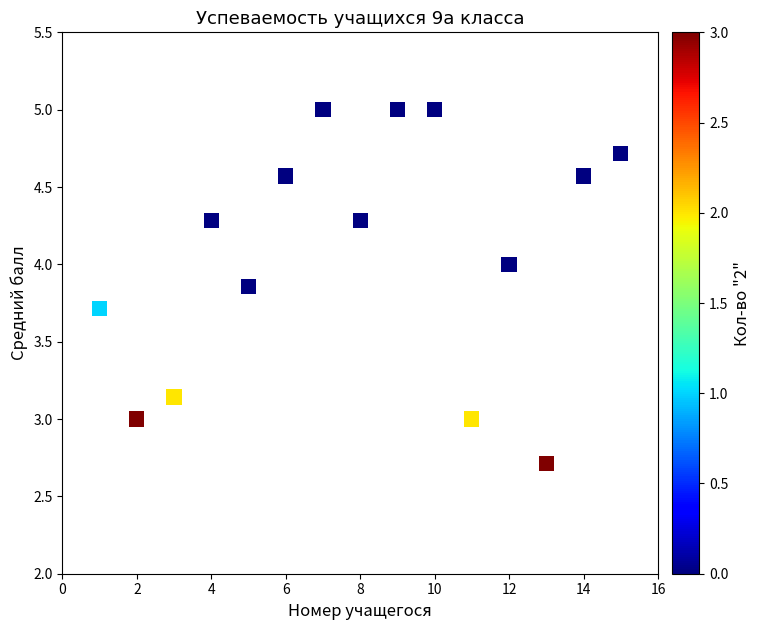

What is the range of Y values (max minus min)?

2.3